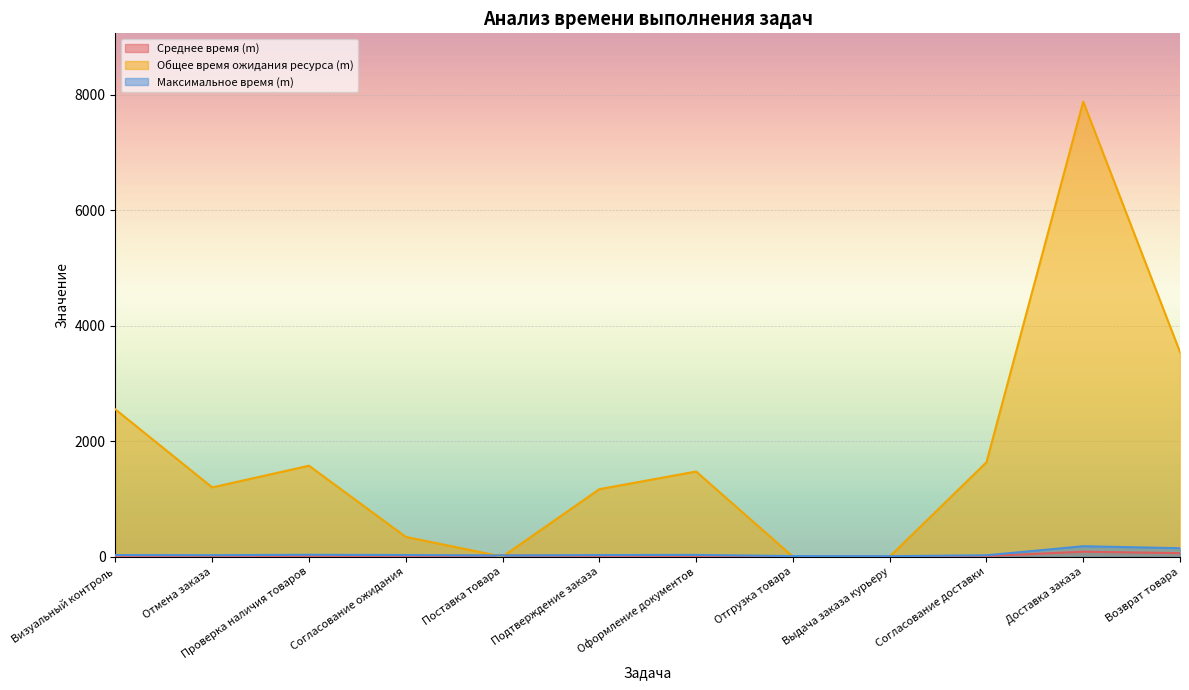

True or false: Среднее время (m) and Максимальное время (m) cross at least once.

False